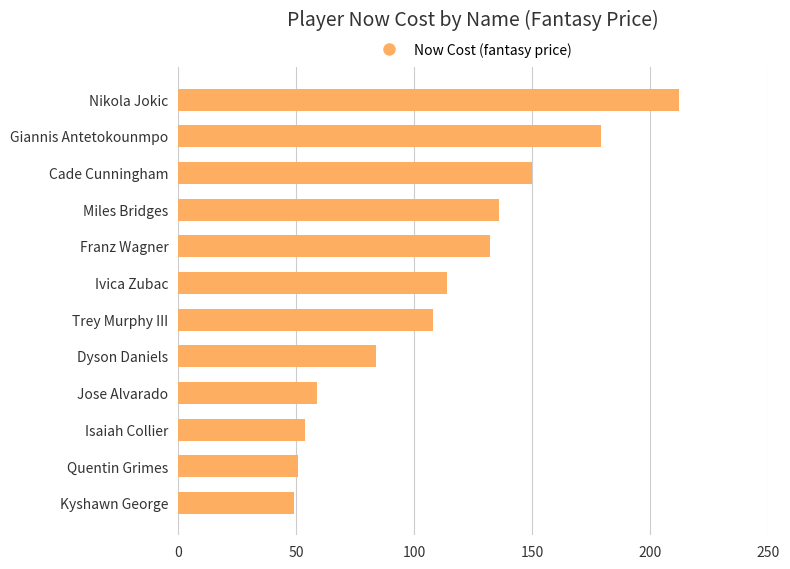

What is the sum of all values?

1328